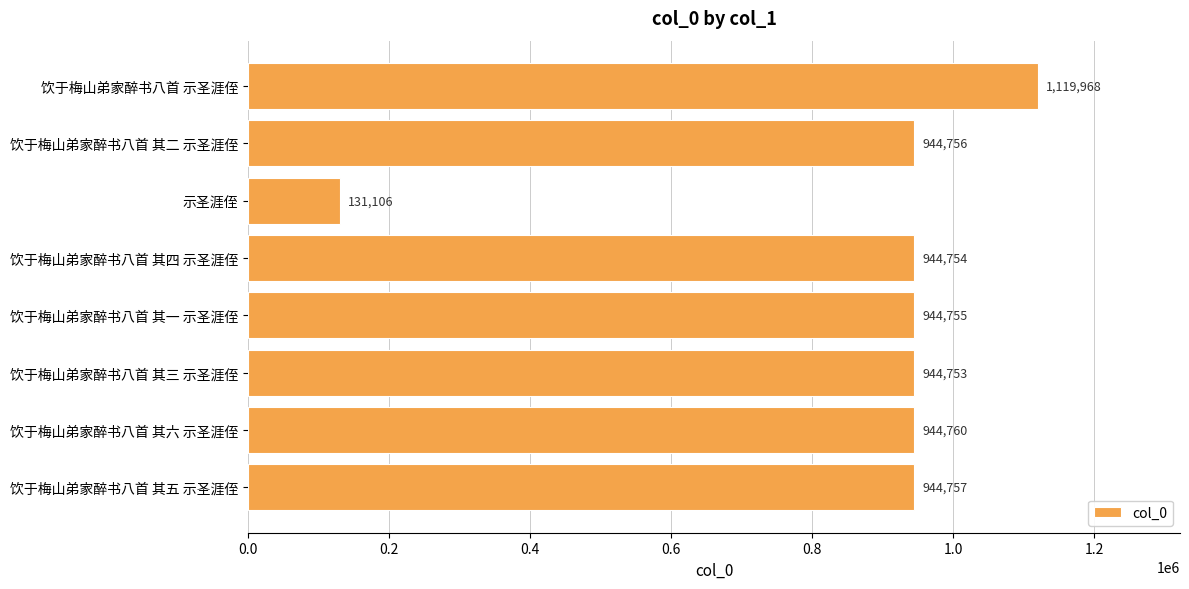

Approximately how many times larger is the value at 饮于梅山弟家醉书八首 其一 示圣涯侄 compared to 饮于梅山弟家醉书八首 示圣涯侄?

0.8